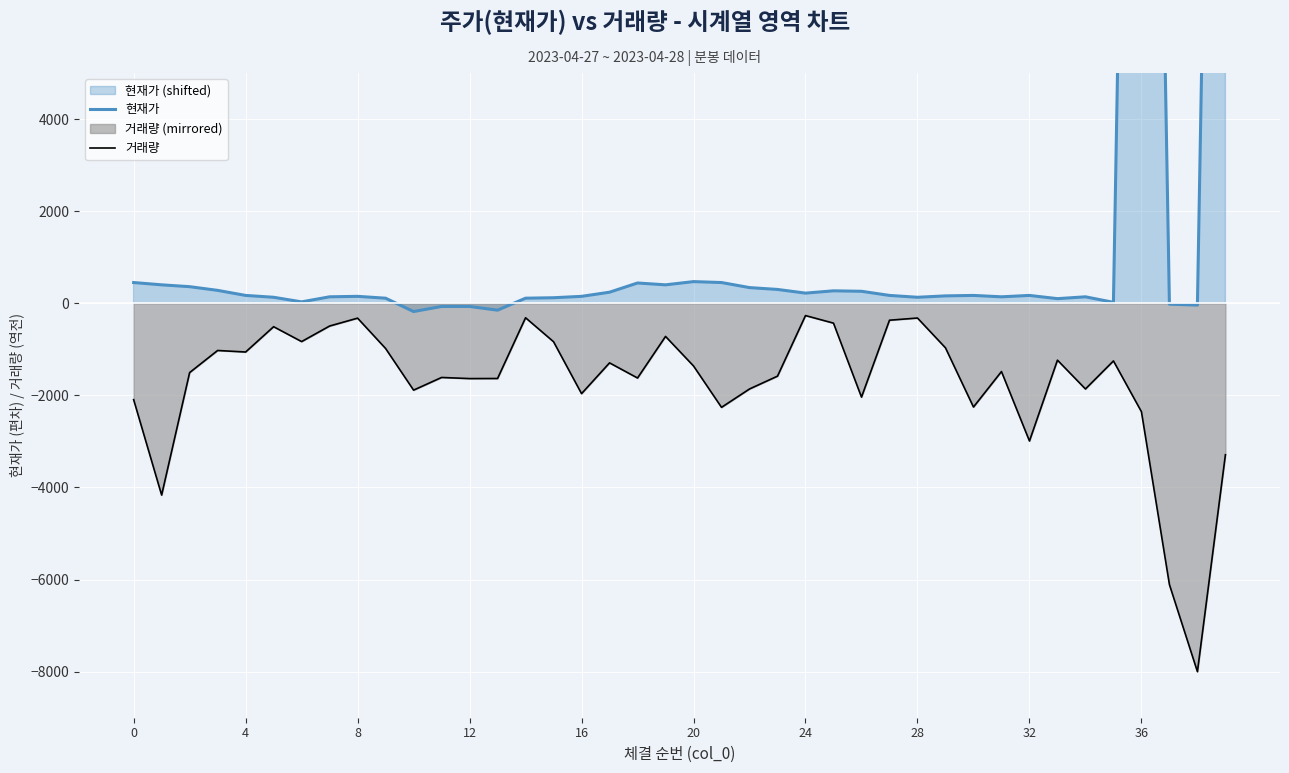

True or false: 현재가 and 거래량 intersect in this chart.

False